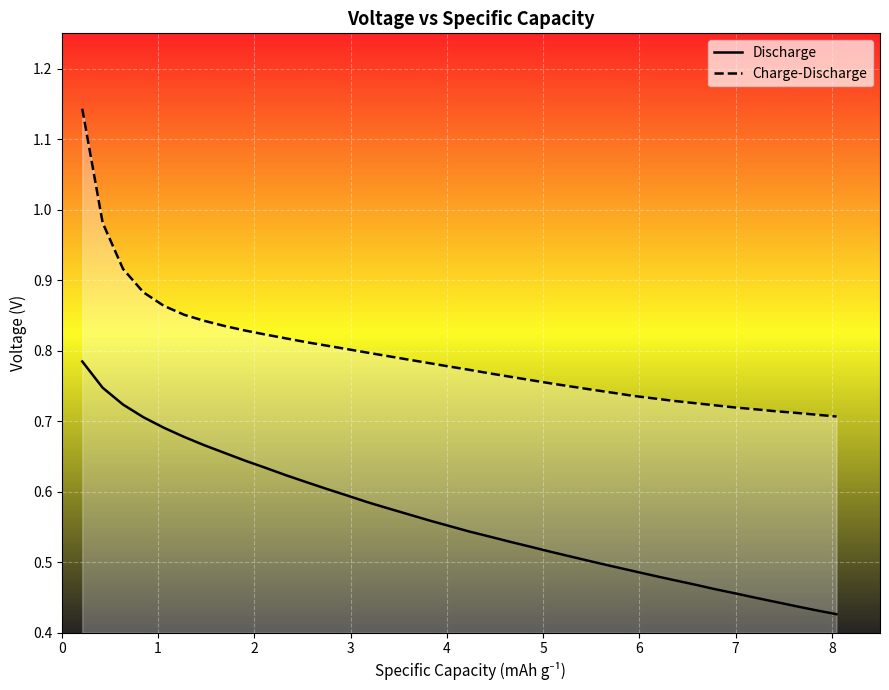

Reading right to left, extract all data points from this chart.

Discharge: 0.4	0.4	0.4	0.4	0.4	0.5	0.5	0.5	0.5	0.5	0.5	0.5	0.5	0.5	0.5	0.5	0.5	0.5	0.5	0.6	0.6	0.6	0.6	0.6	0.6	0.6	0.6	0.6	0.6	0.6	0.7	0.7	0.7	0.7	0.7	0.7	0.7	0.8
Charge-Discharge: 0.7	0.7	0.7	0.7	0.7	0.7	0.7	0.7	0.7	0.7	0.7	0.7	0.7	0.7	0.8	0.8	0.8	0.8	0.8	0.8	0.8	0.8	0.8	0.8	0.8	0.8	0.8	0.8	0.8	0.8	0.8	0.8	0.9	0.9	0.9	0.9	1.0	1.1